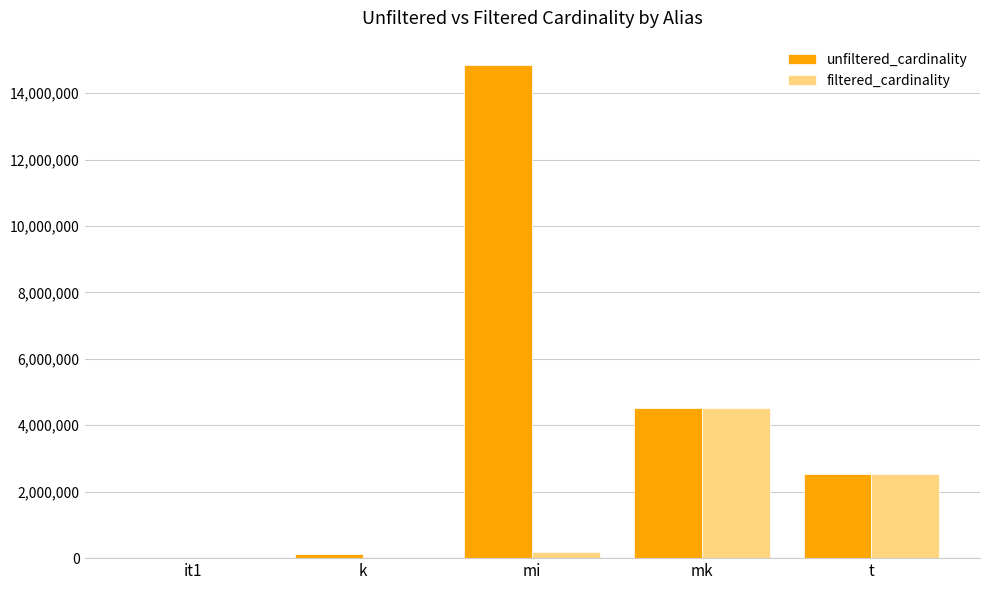

What is the approximate value of filtered_cardinality at t?

2528312